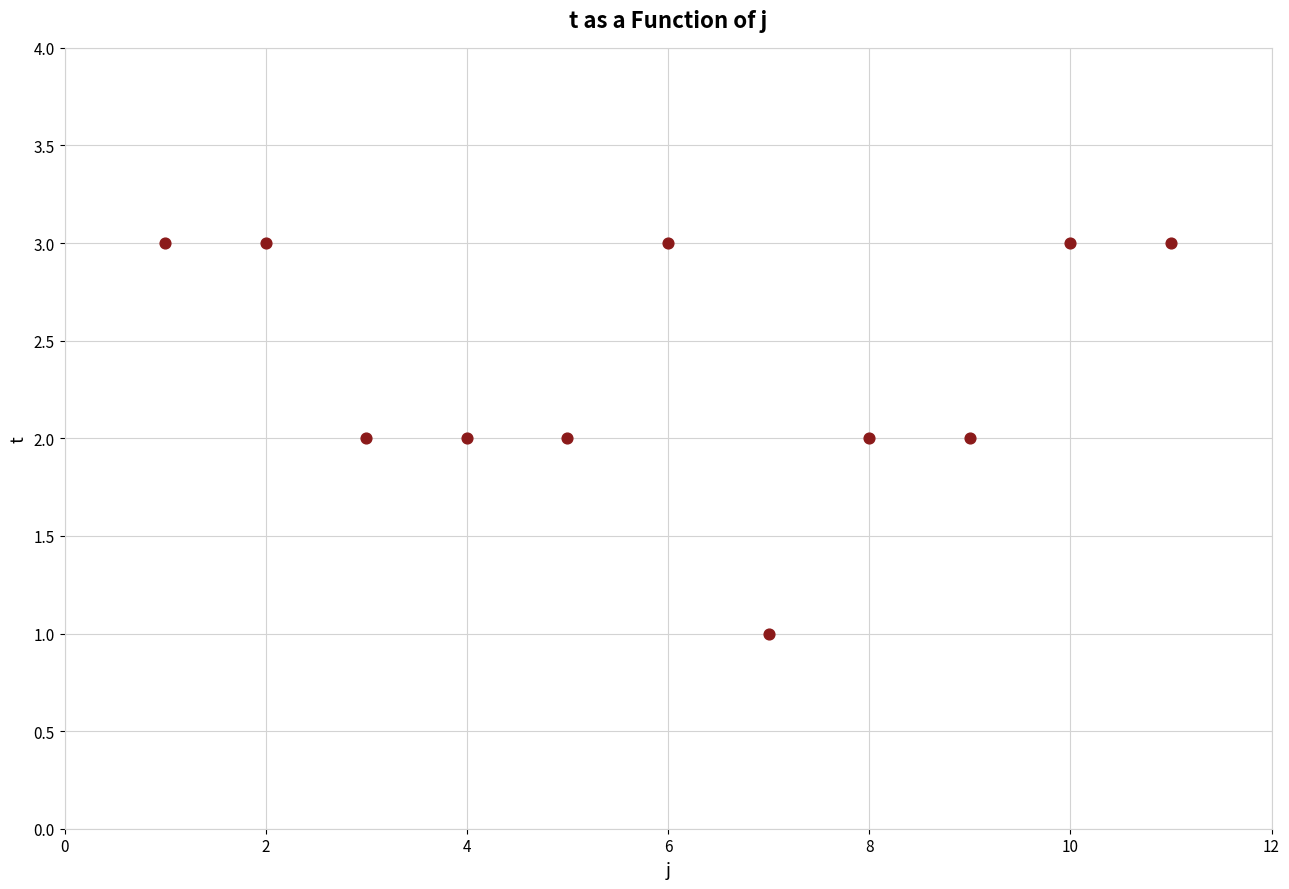

What is the range of X values (max minus min)?

10